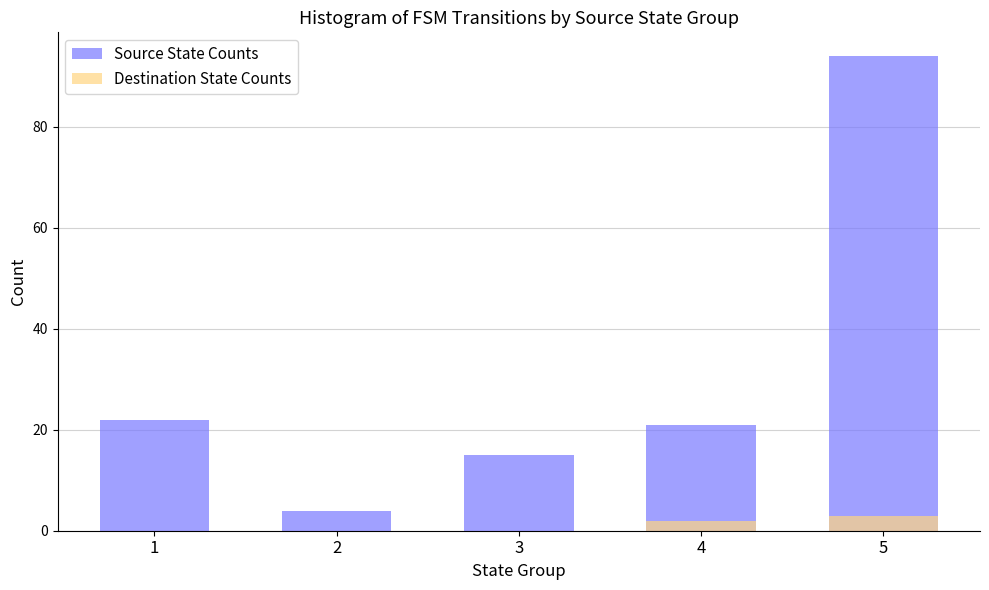

The Source State Counts series shows 21 at 4. True or false?

True